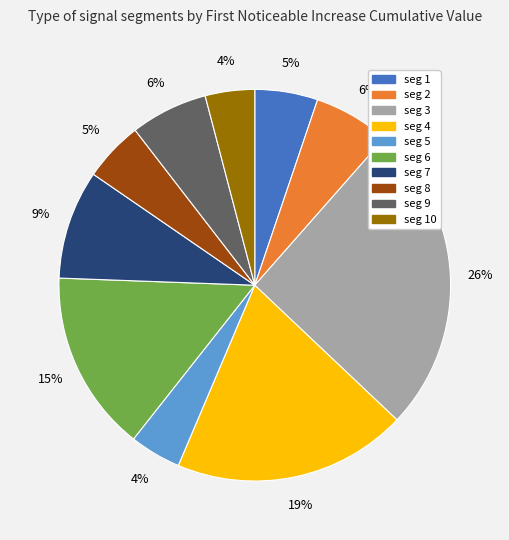

Does any single category account for the majority?

No